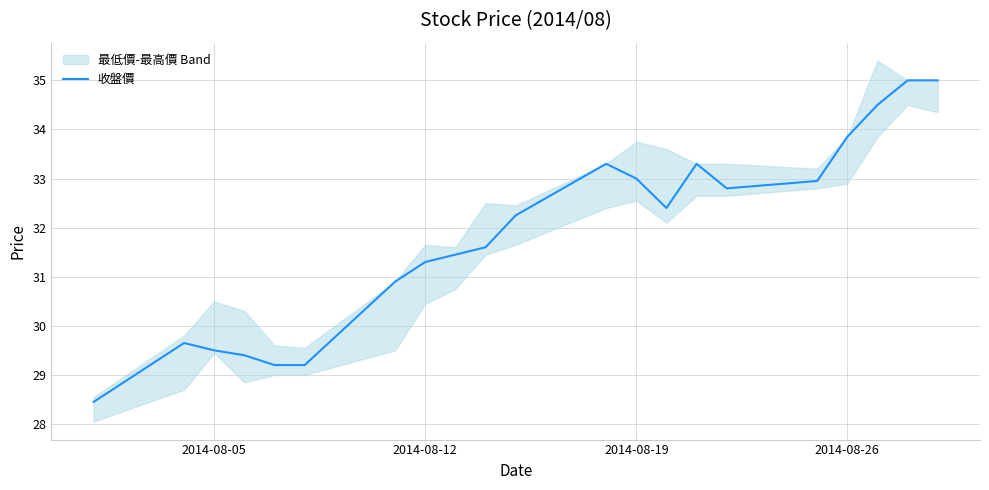

The 收盤價 series shows 58.0 at 2014-08-19. True or false?

False